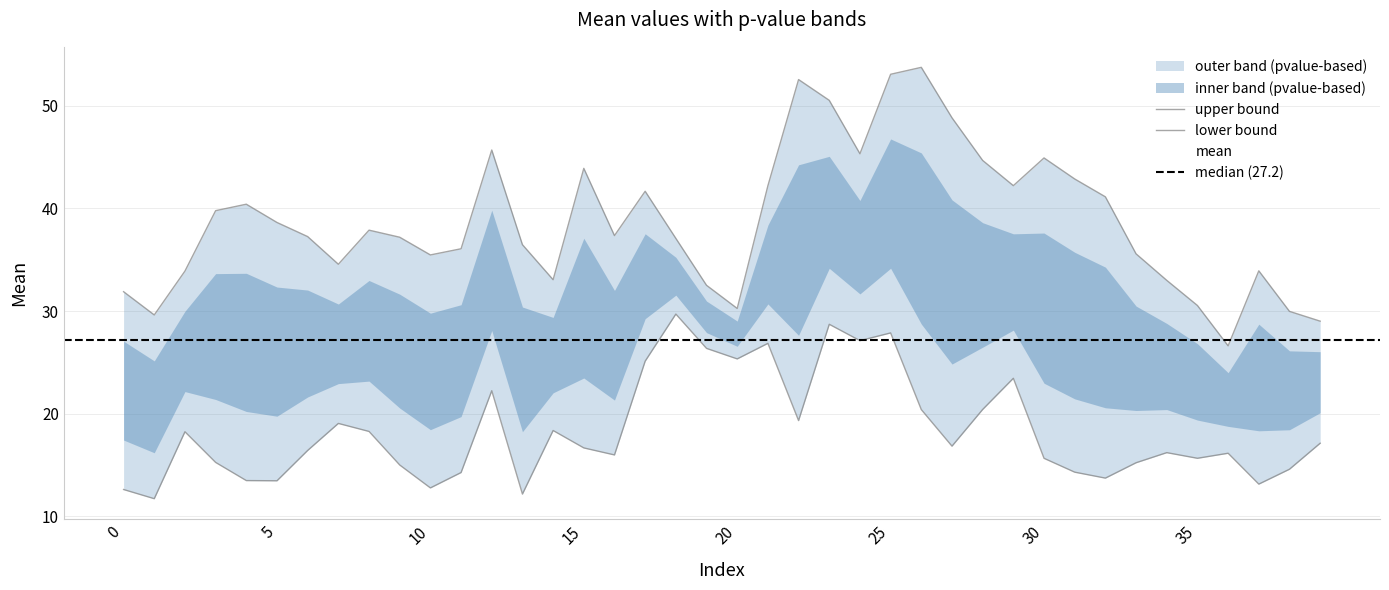

At how many categories does at least one series exceed 16?

40